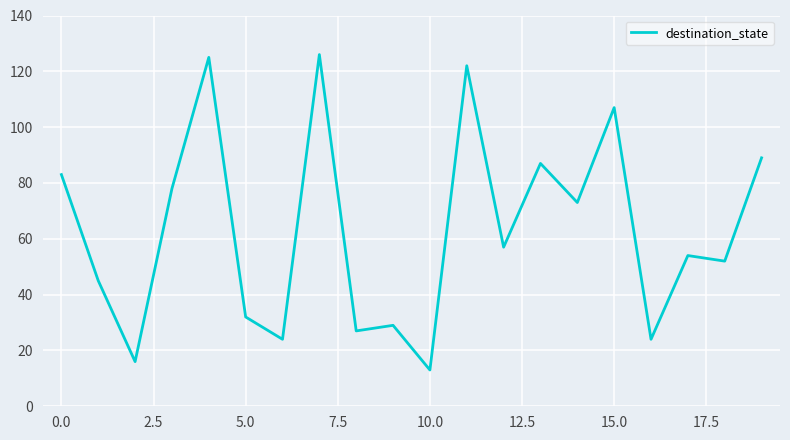

Does the chart display data point markers on the line(s)?

No